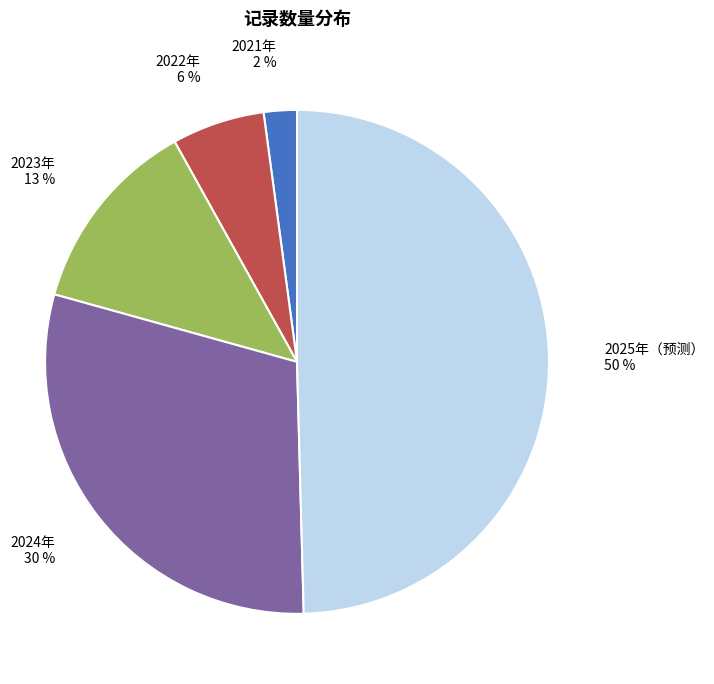

Does 2023年 account for over 50% of the chart?

No